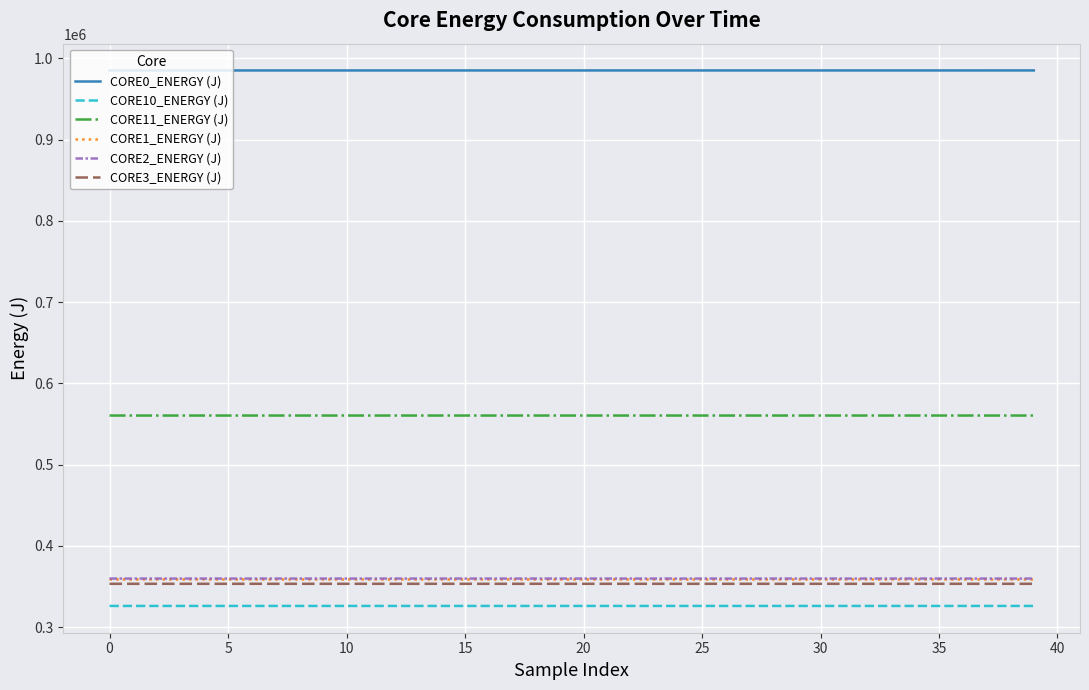

What is the maximum value for CORE0_ENERGY (J)?

984961.9